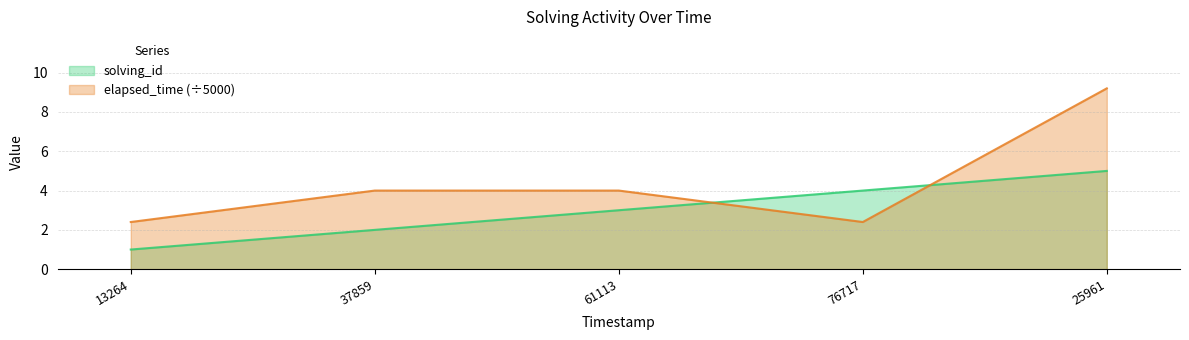

How many values in the elapsed_time series are below 4?

2